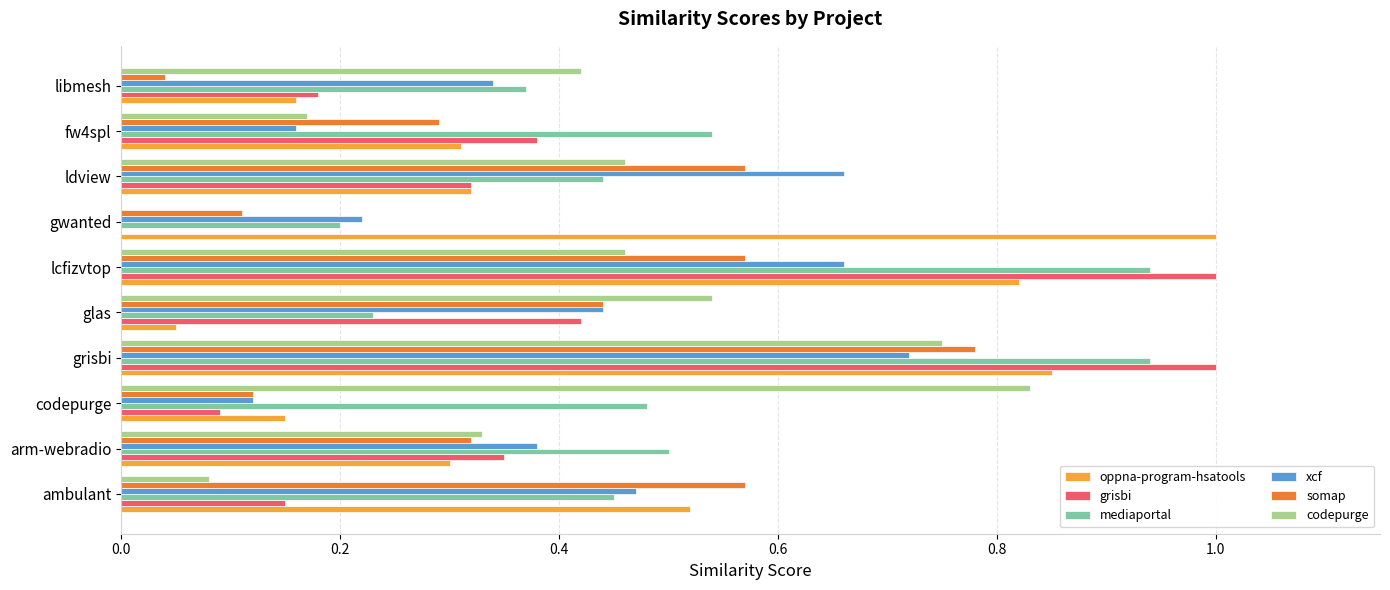

At which label is somap closest to 0?

libmesh